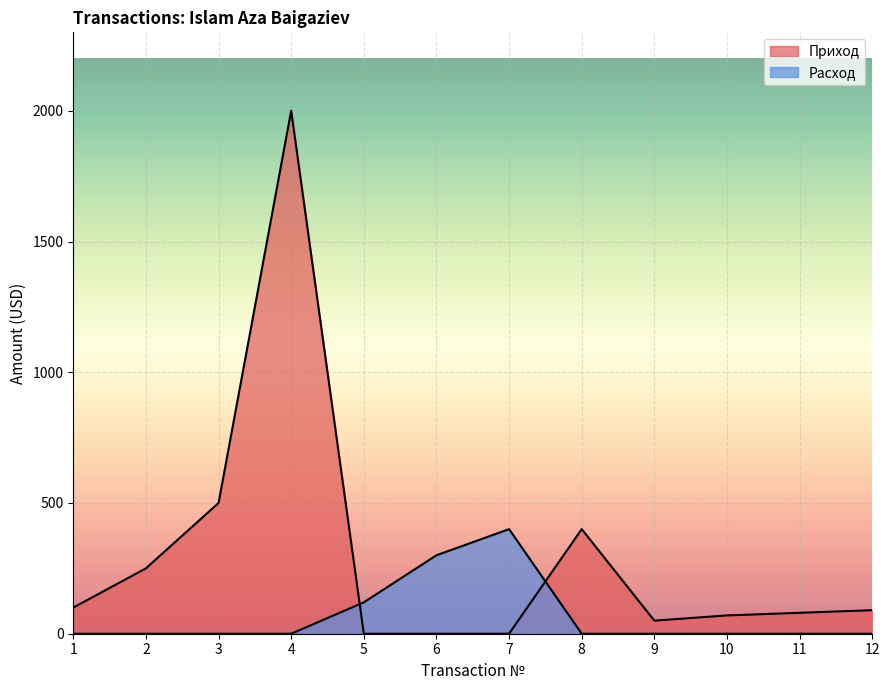

Reading left to right, what are all the values shown in this chart?

Приход: 1=100	2=250	3=500	4=2000	5=0	6=0	7=0	8=400	9=50	10=70	11=80	12=90
Расход: 1=0	2=0	3=0	4=0	5=120	6=300	7=400	8=0	9=0	10=0	11=0	12=0